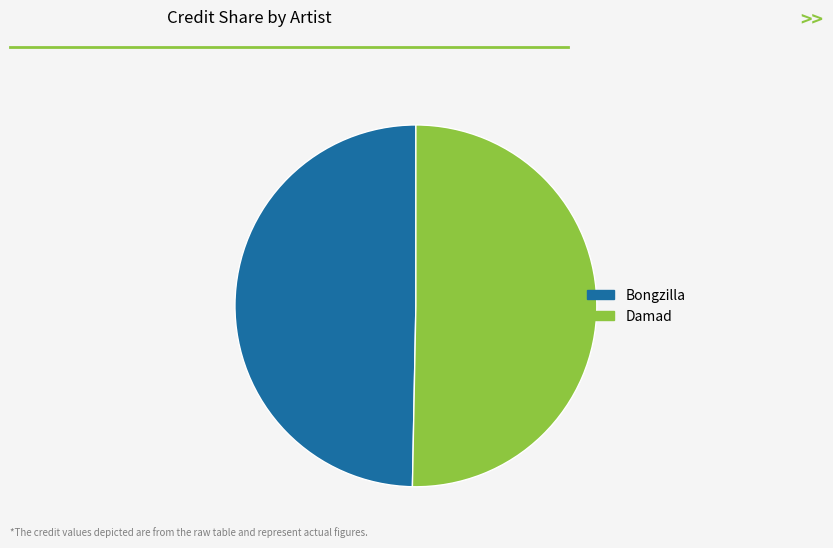

Which slice is the smallest?

Bongzilla